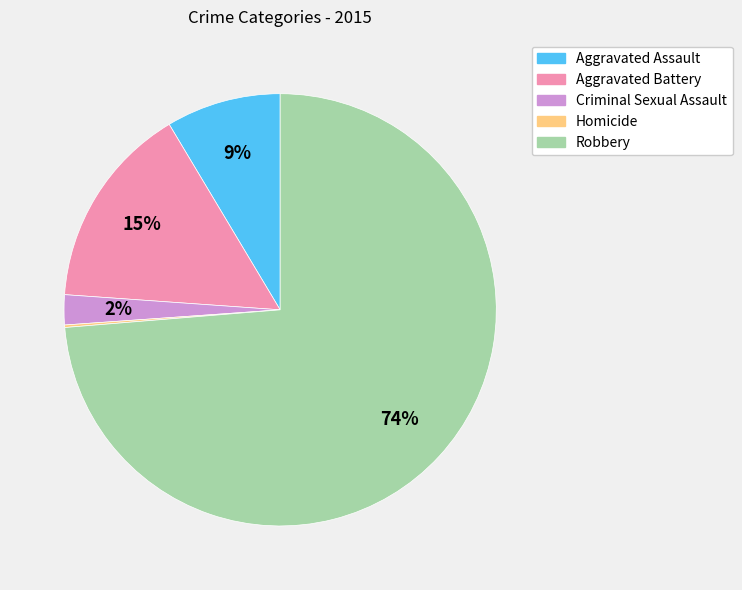

Combined, do Criminal Sexual Assault and Aggravated Assault account for over 50%?

No